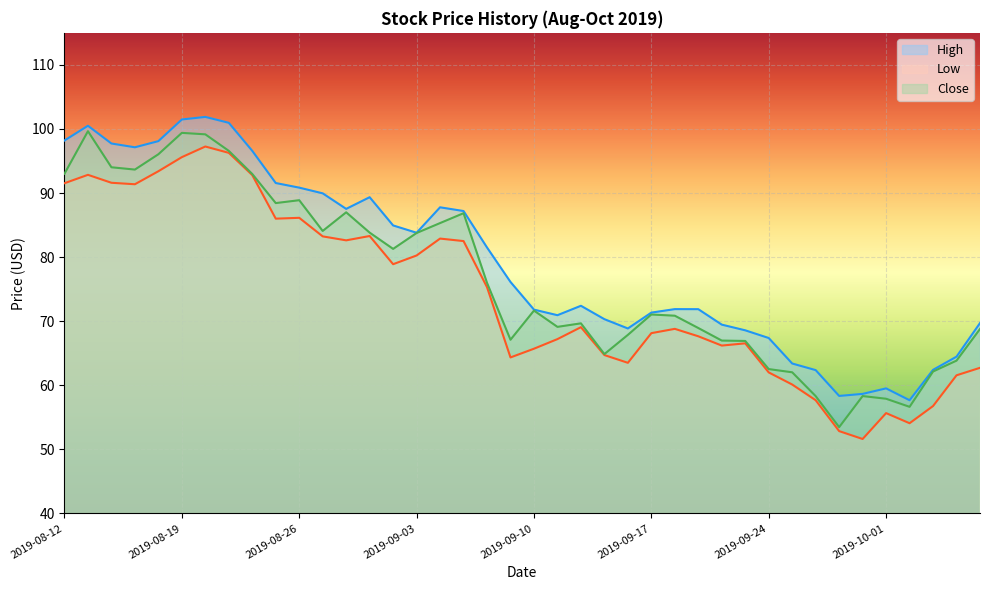

What is the label of the 18th point from the left?

2019-09-05